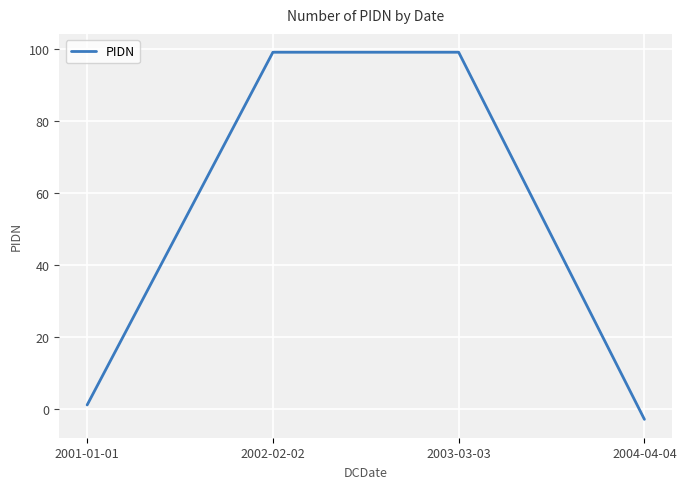

Is it true that the value at 2003-03-03 is 163?

False